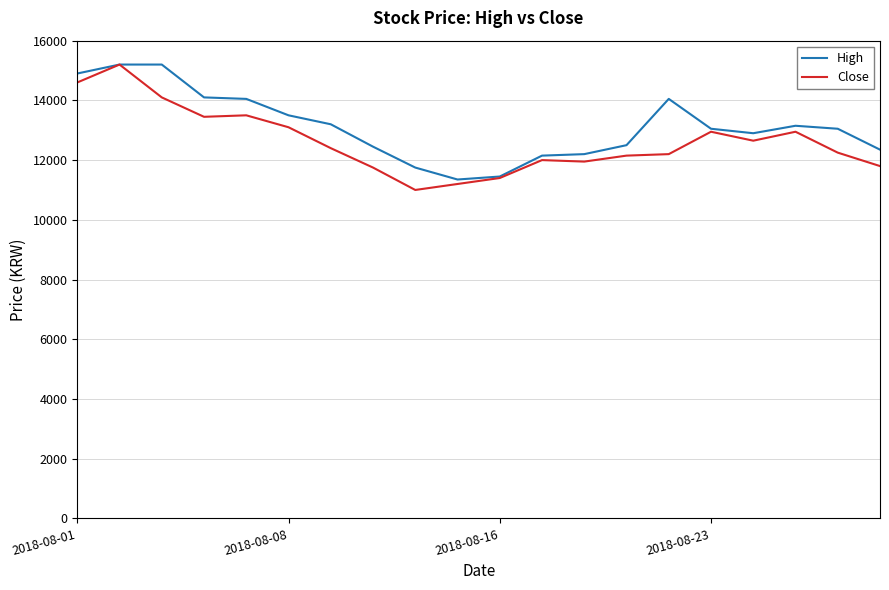

At how many categories does at least one series exceed 14459?

3